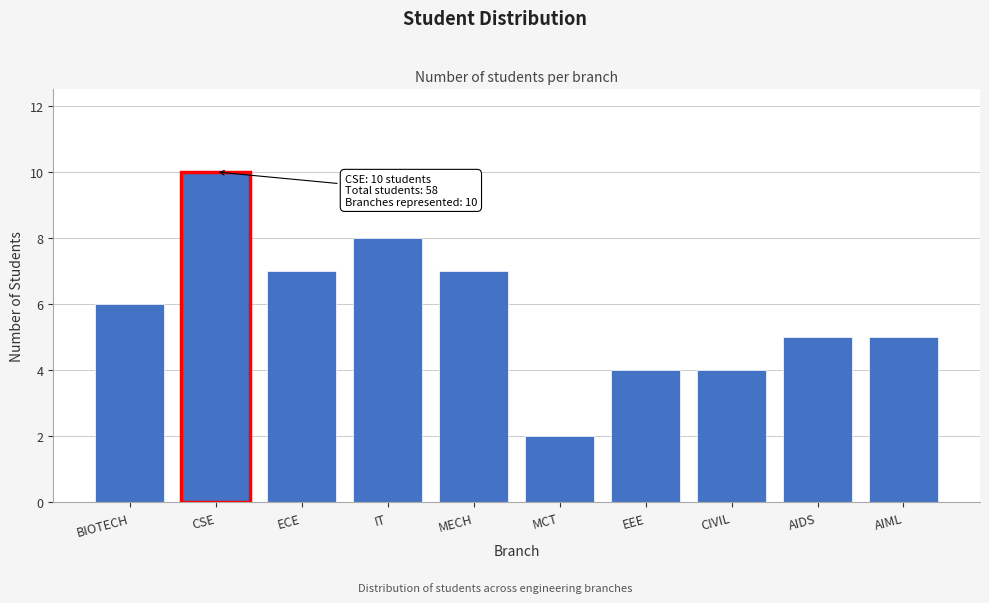

Reading right to left, list all the values displayed in this chart.

5	5	4	4	2	7	8	7	10	6